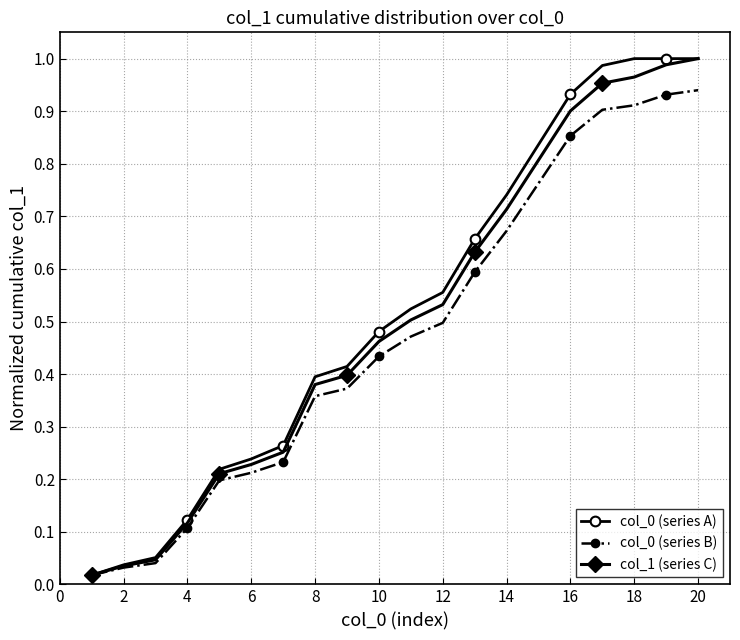

True or false: col_0 (series A) and col_1 (series C) cross at least once.

False